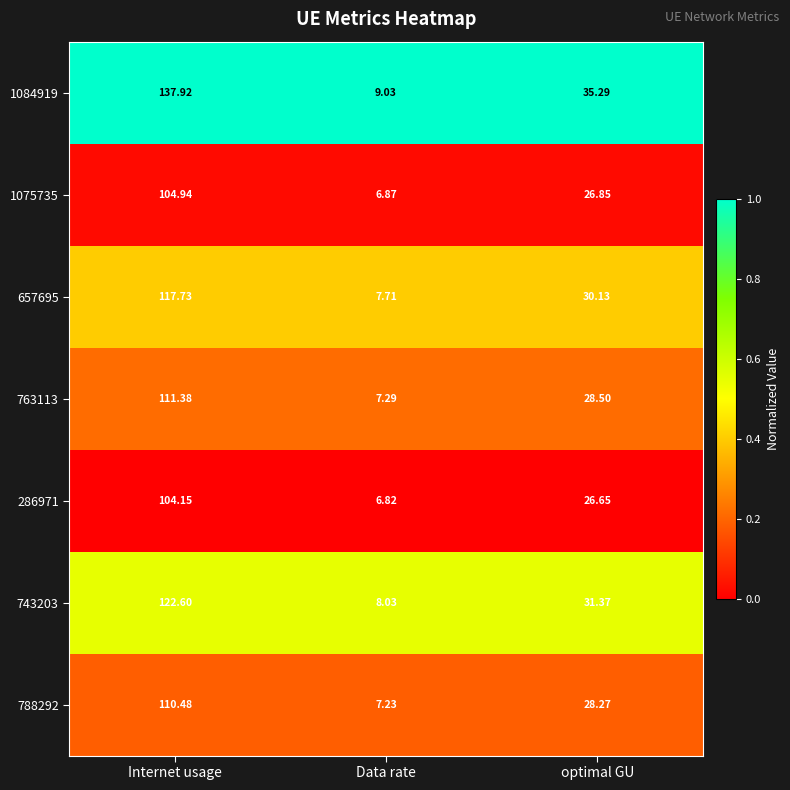

Which category has the highest value across all series?

Internet usage